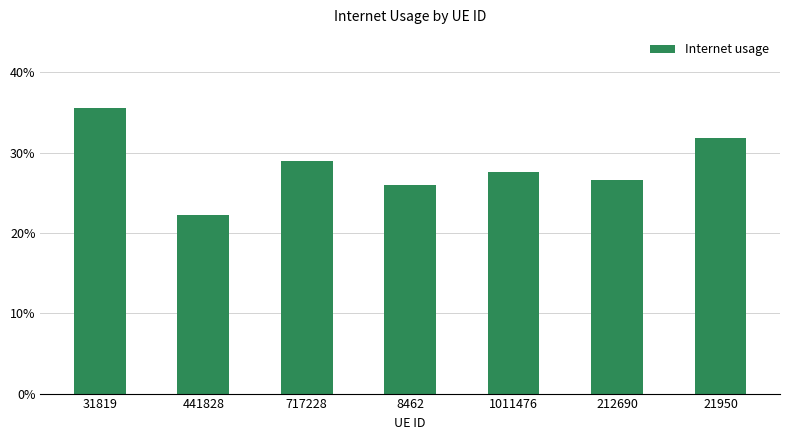

Does the chart contain any negative values?

No